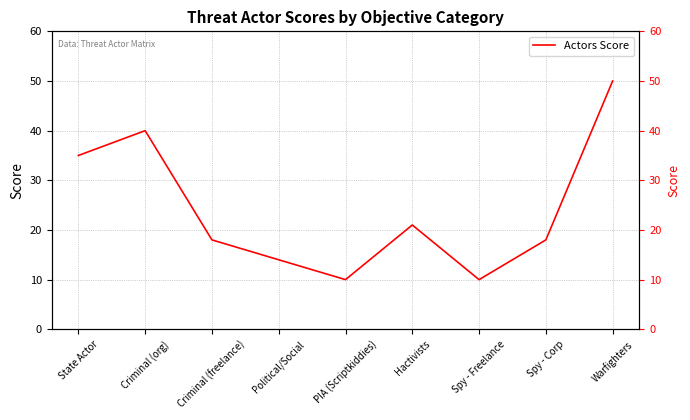

What is the ratio of the value at Criminal (freelance) to the value at Criminal (org)?

0.5